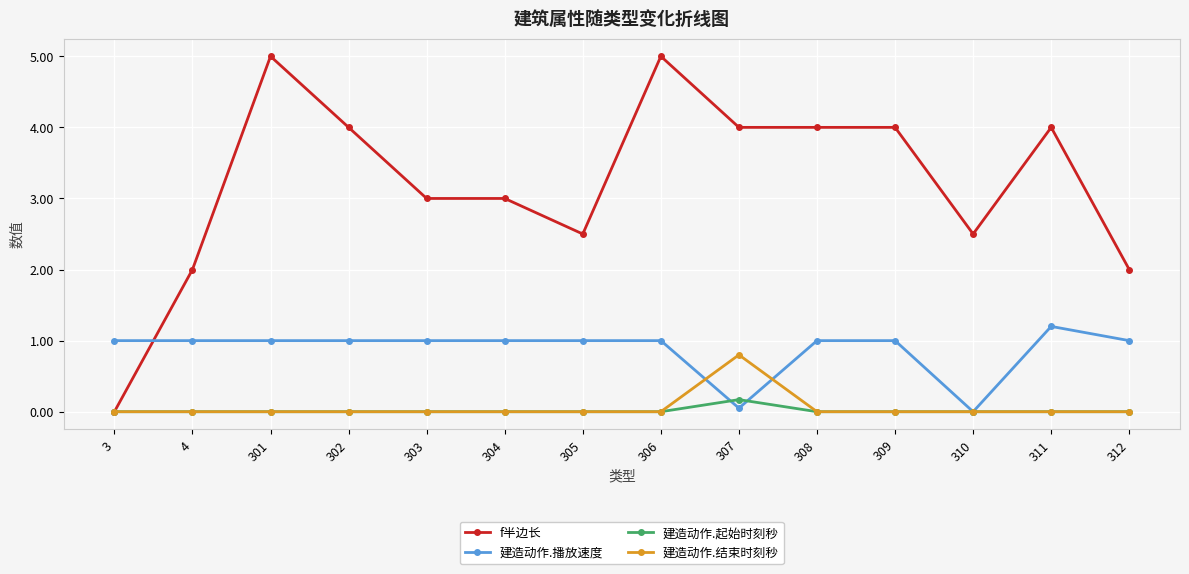

What are all the series names shown in the legend?

f半边长, 建造动作.播放速度, 建造动作.起始时刻秒, 建造动作.结束时刻秒